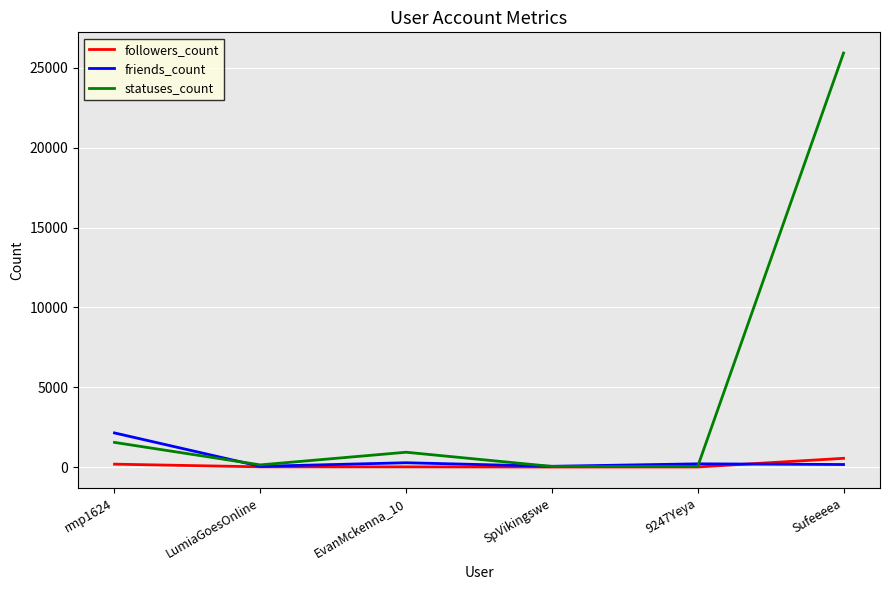

Which series has the largest range (max minus min)?

statuses_count